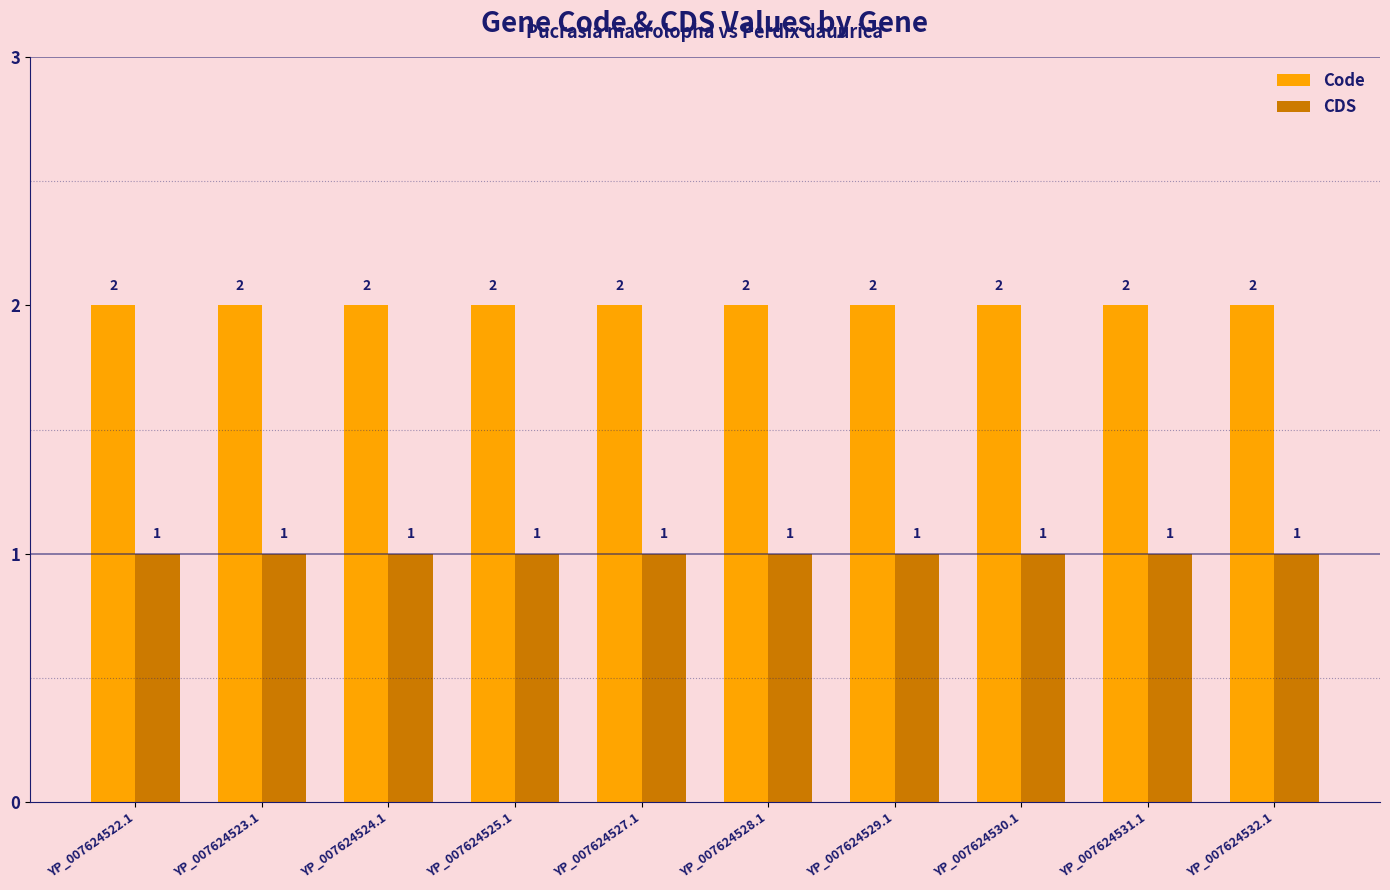

What is the sum of the Code values at YP_007624528.1 and YP_007624522.1?

4